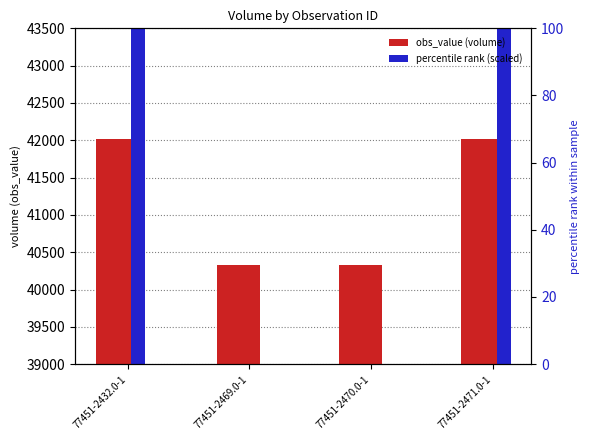

At 77451-2469.0-1, list the series in order from largest to smallest.

obs_value (volume), percentile rank (scaled)